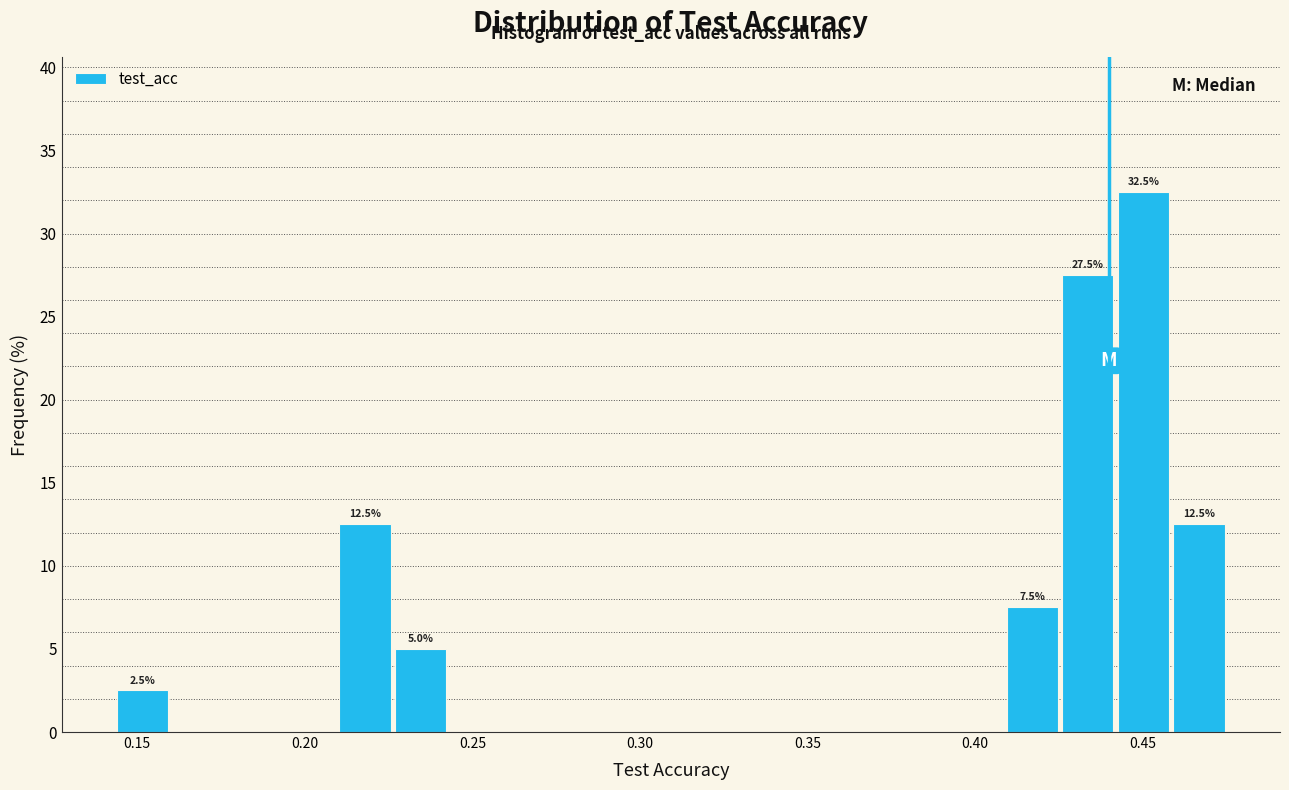

Read against the x-axis, roughly where is the centre of the tallest bar?

0.450